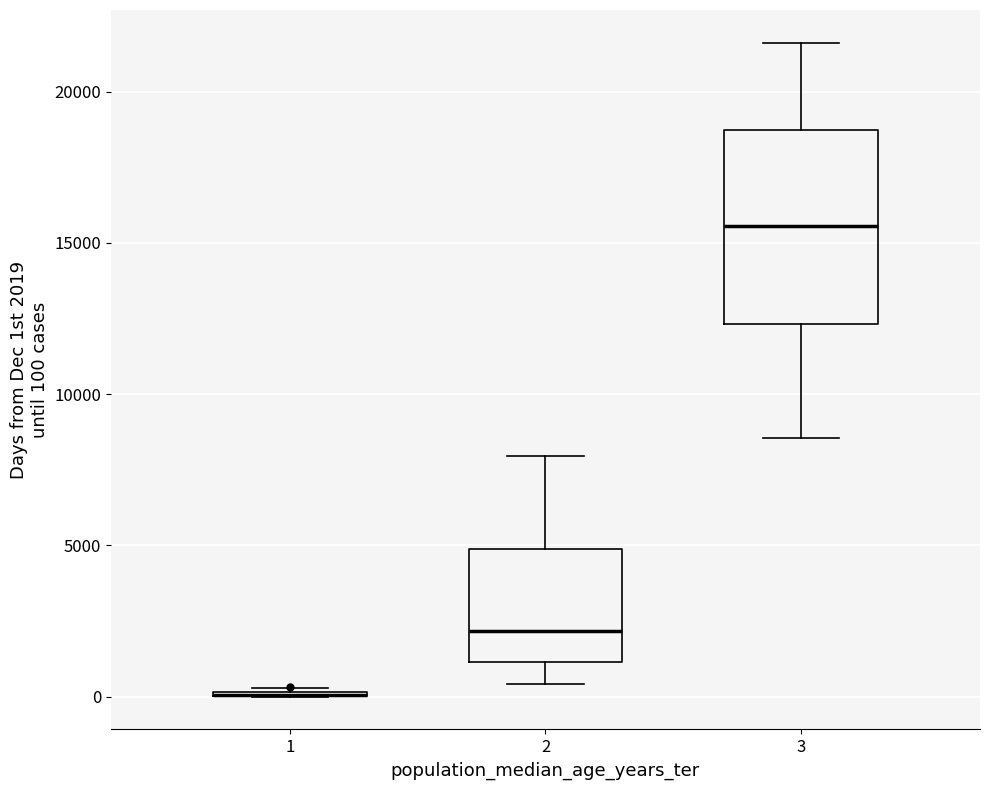

Reading left to right, read every box against the y-axis: the position of its median line, the range the box covers, and the ends of its whiskers. The values are not printed on the chart, so give them approximately, as read against the axis.

1: box collapsed to a line at 0, whiskers 0 to 500
2: median 2000, box 1000 to 5000, whiskers 500 to 8000
3: median 15500, box 12500 to 18500, whiskers 8500 to 21500